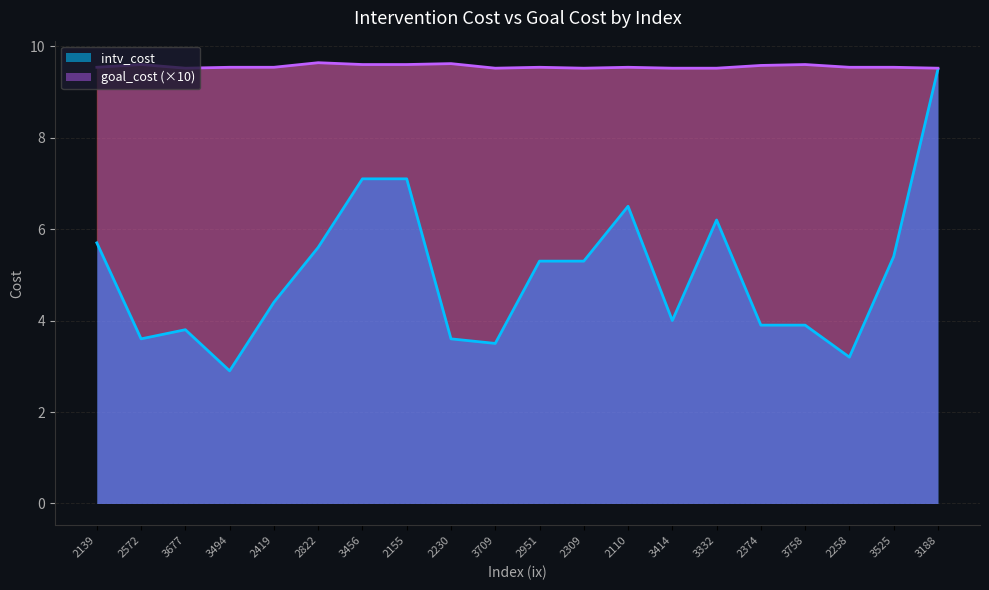

Count the number of data series in this chart.

2